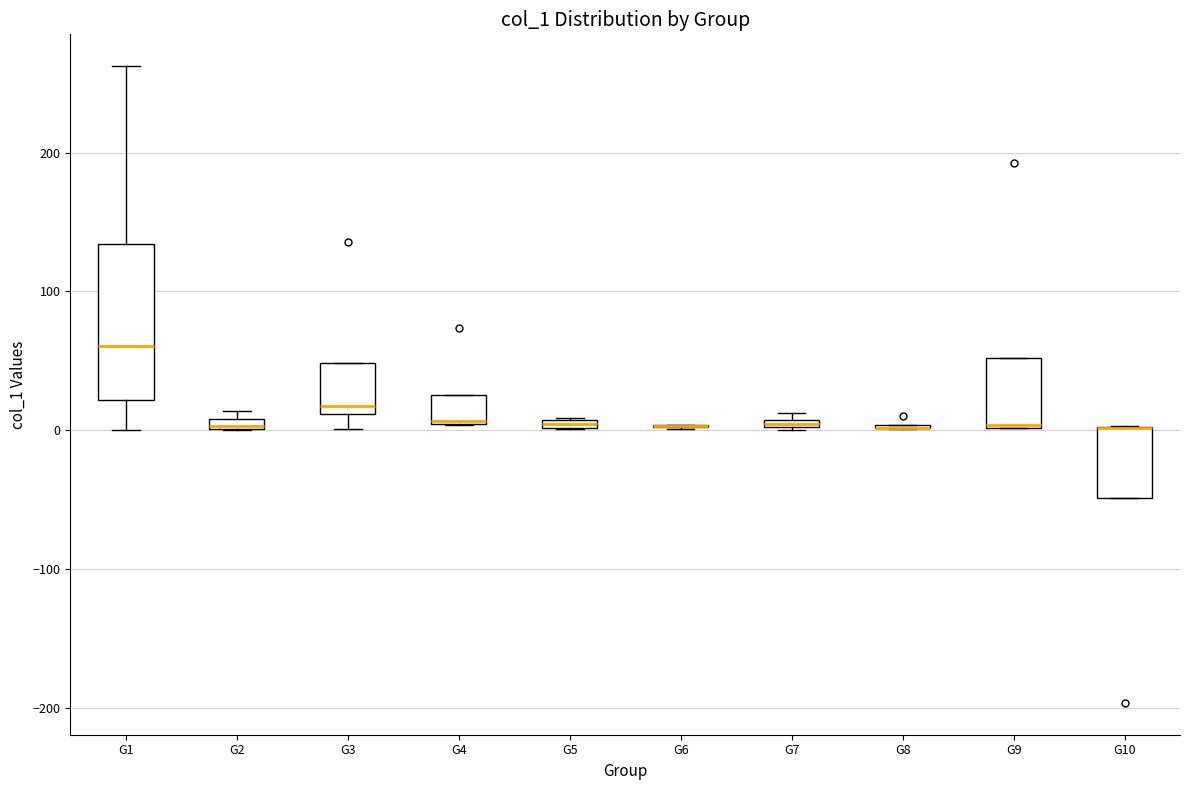

Which box is the tallest, from its lower edge to its upper edge?

G1